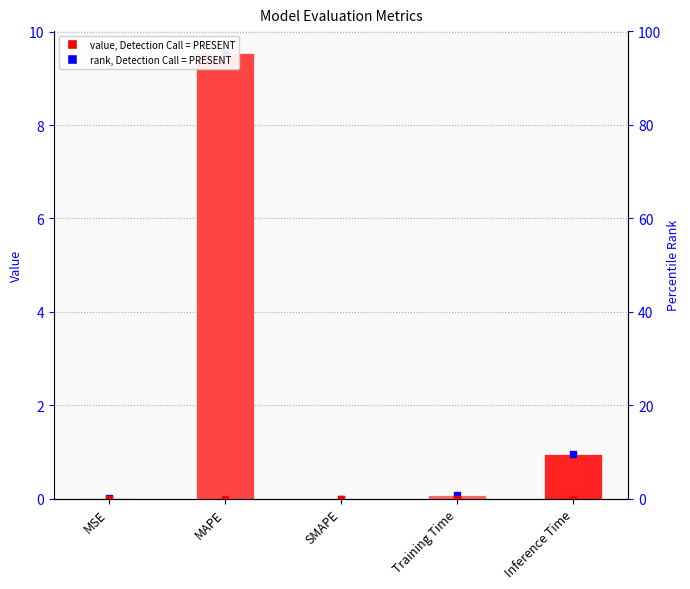

Does the chart contain stacked bars?

No